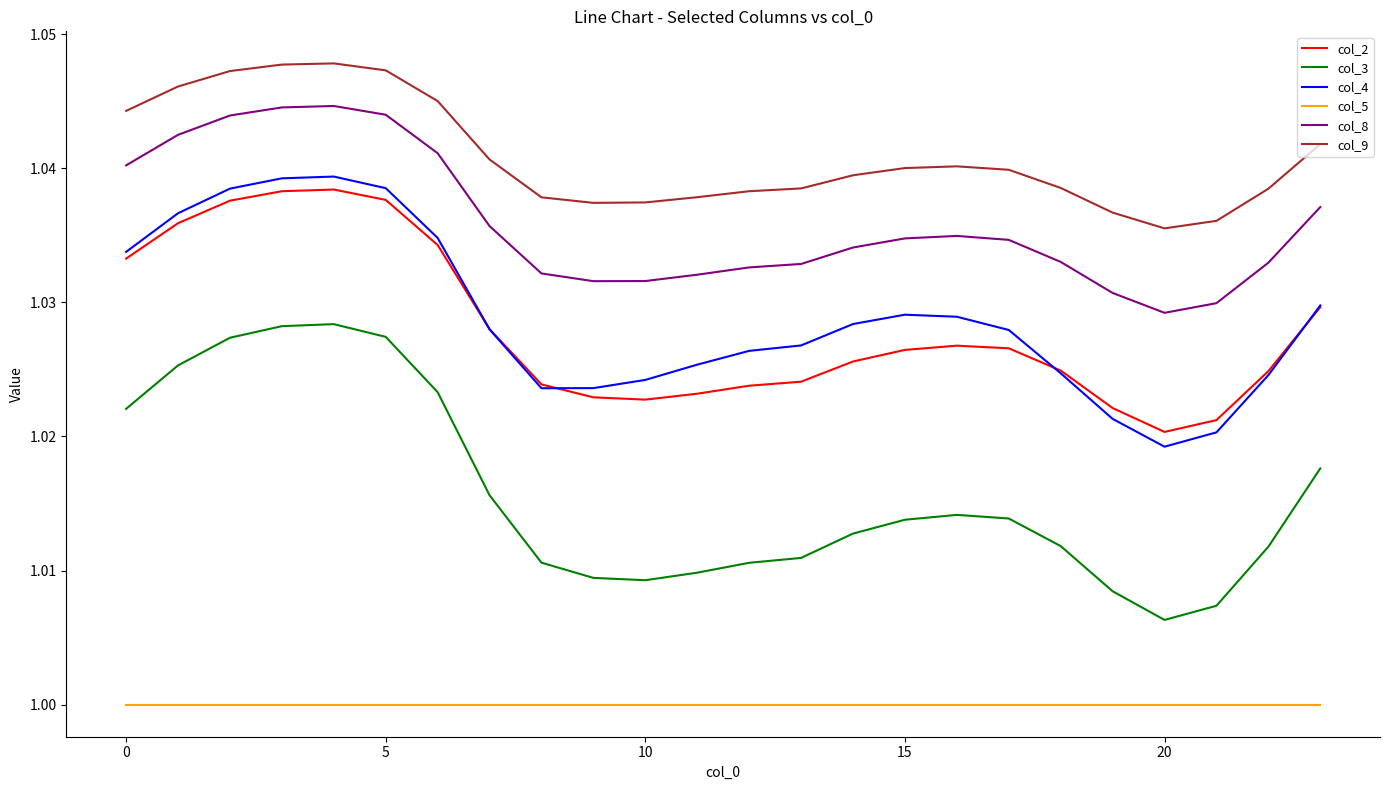

Which series has the widest spread of values?

col_3